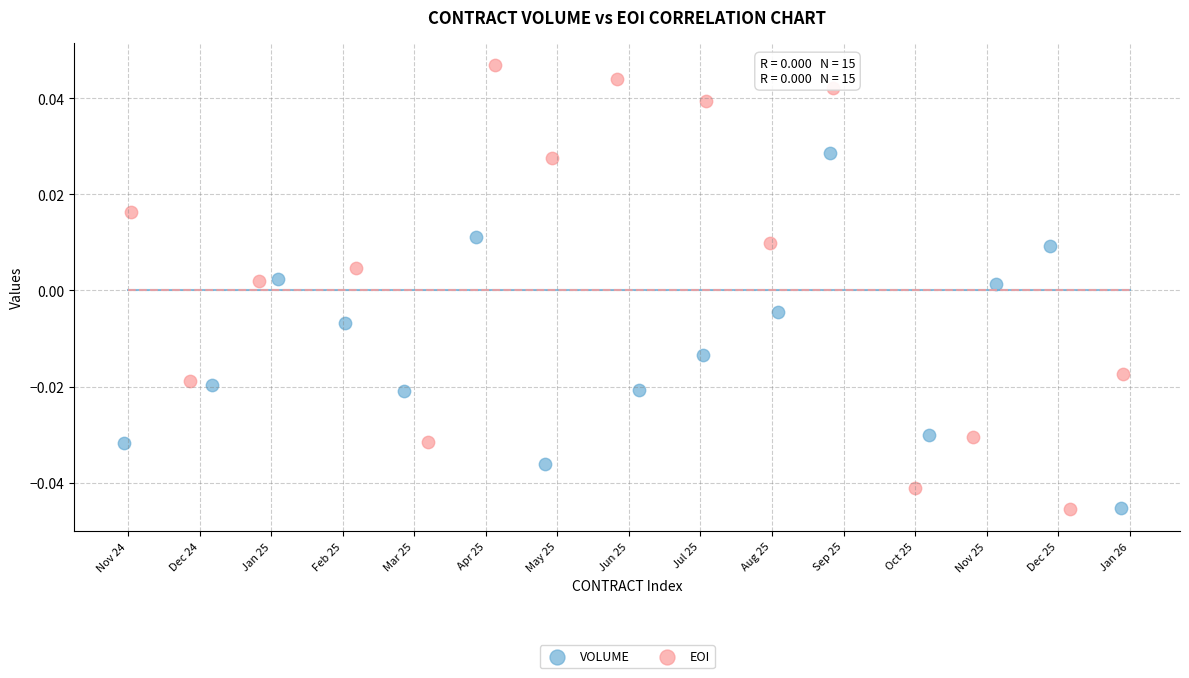

Which series has the largest Y range (max minus min)?

EOI